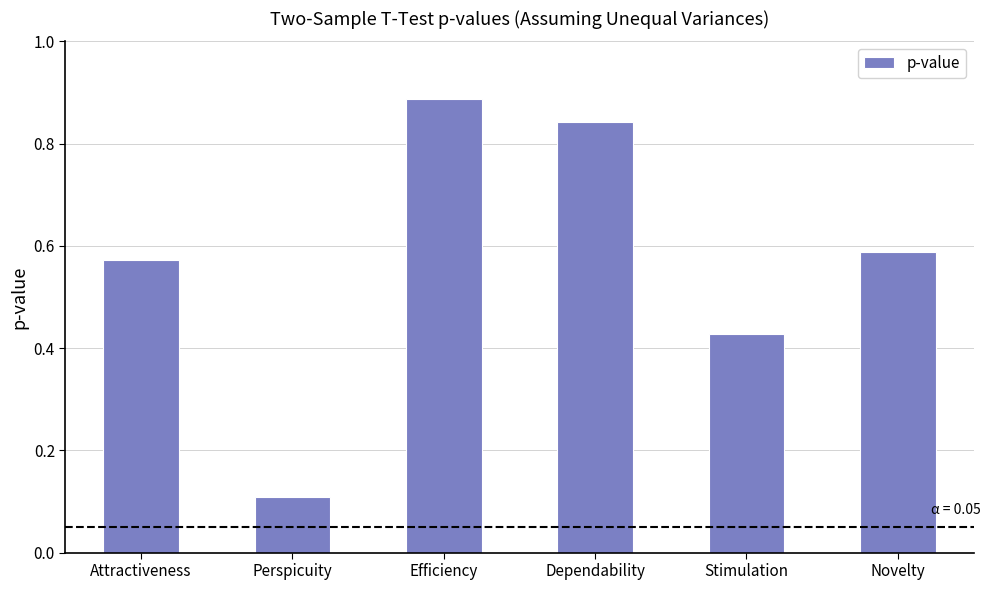

What is the value of the 2nd bar from the left?

0.1